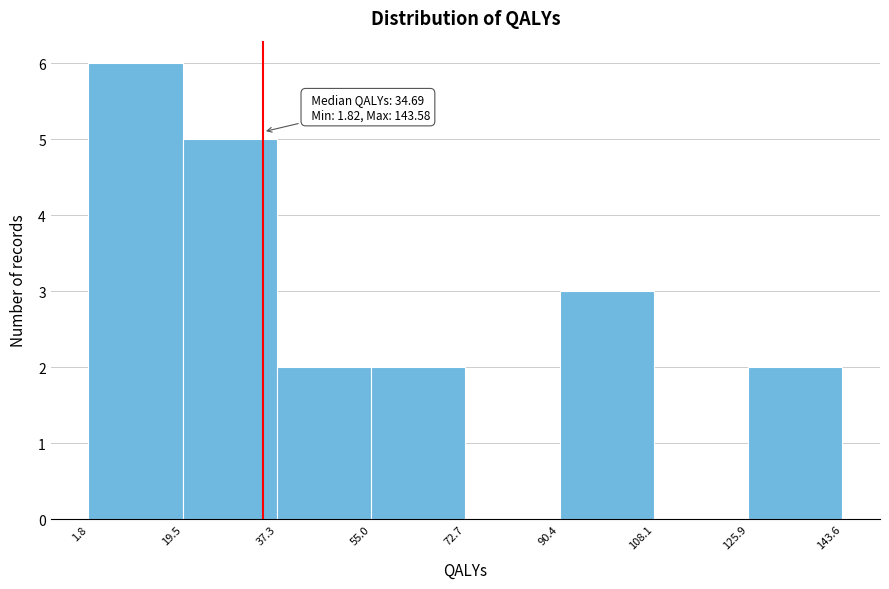

Which range on the x-axis has the tallest bar?

1.8 to 19.5